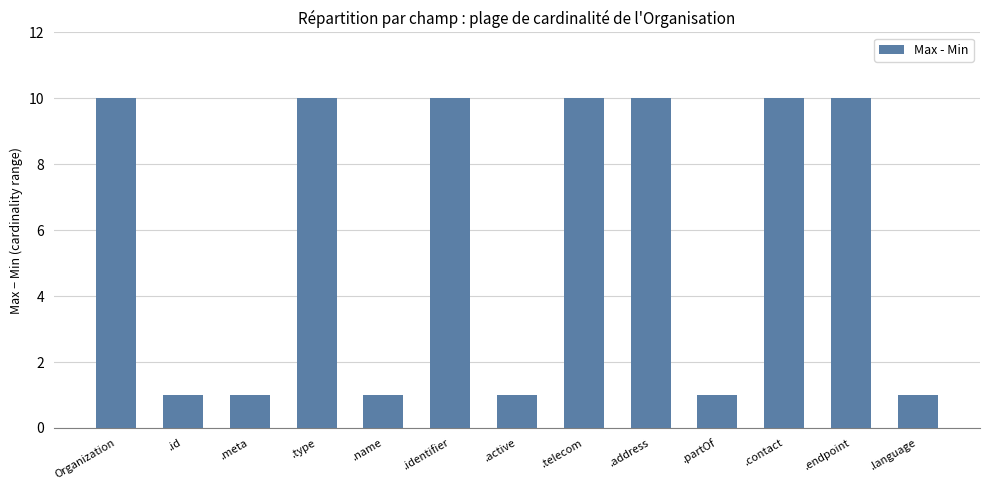

What is the smallest value displayed?

1